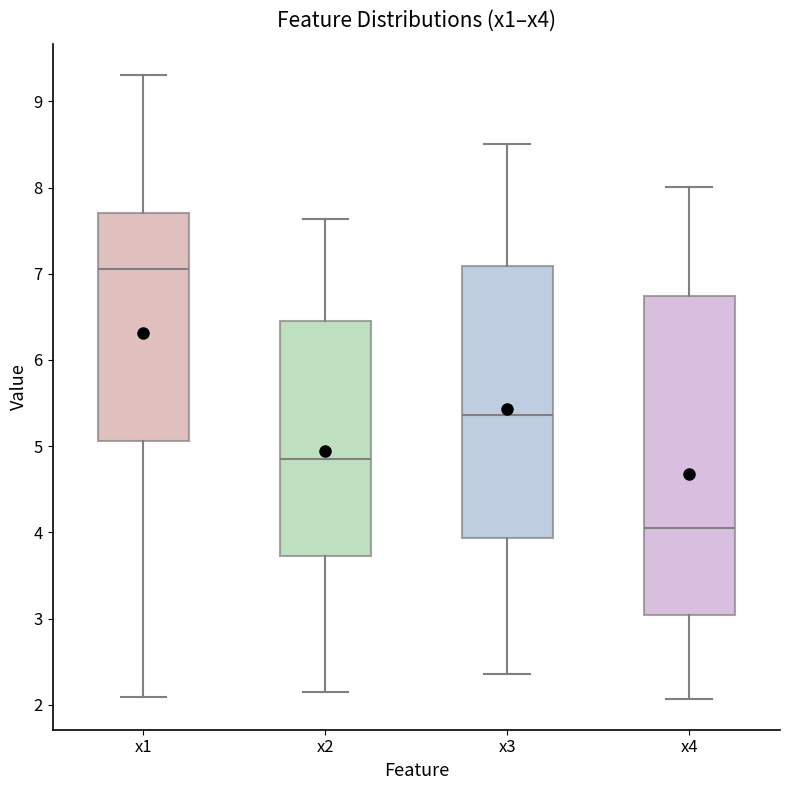

Which box has the highest median line?

x1